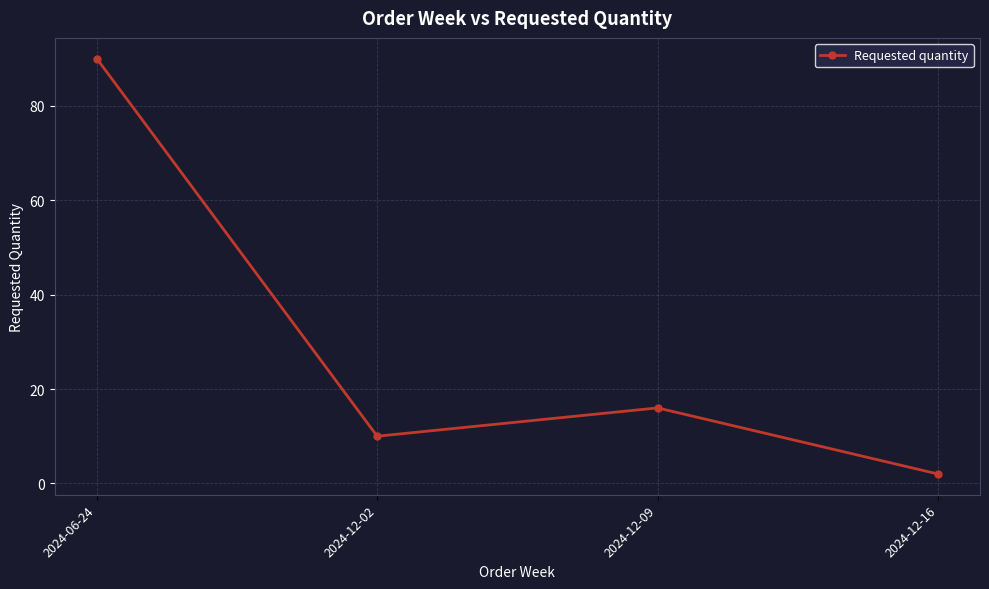

Where is the first local minimum?

2024-12-02